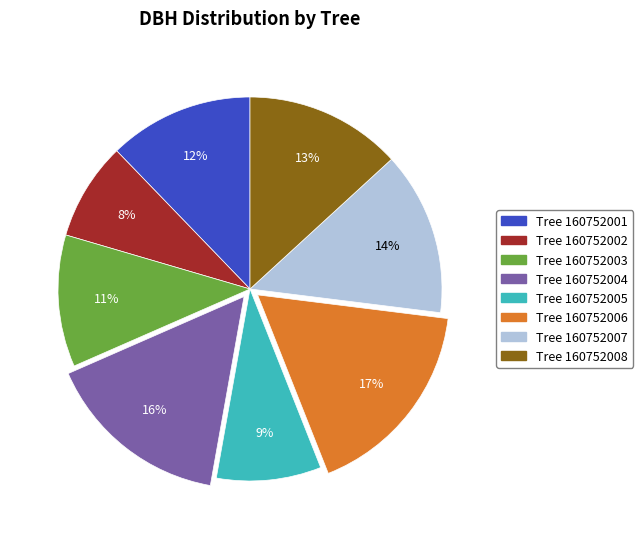

To the nearest percent, what is the average slice percentage?

12%